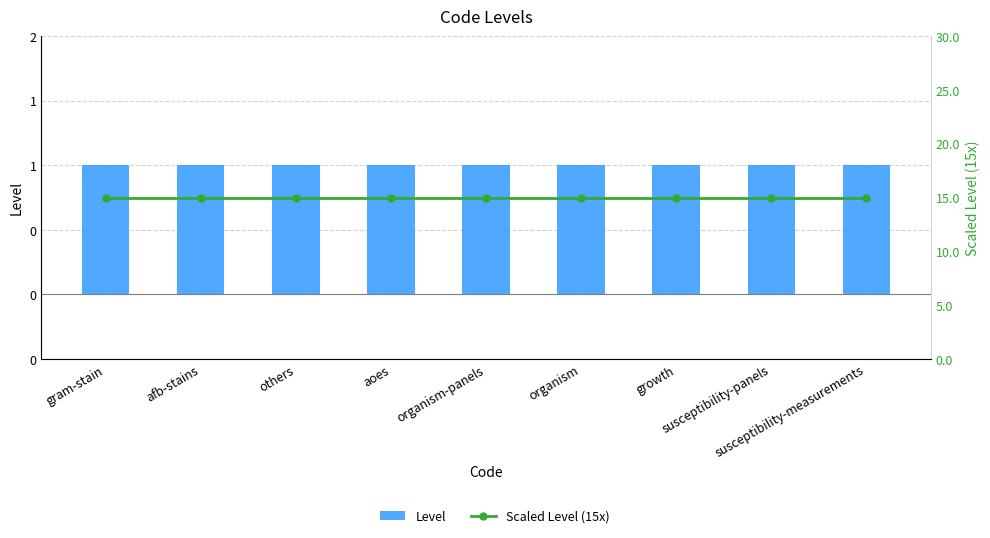

List the series in order of their peak value, lowest first.

Level, Scaled Level (15x)